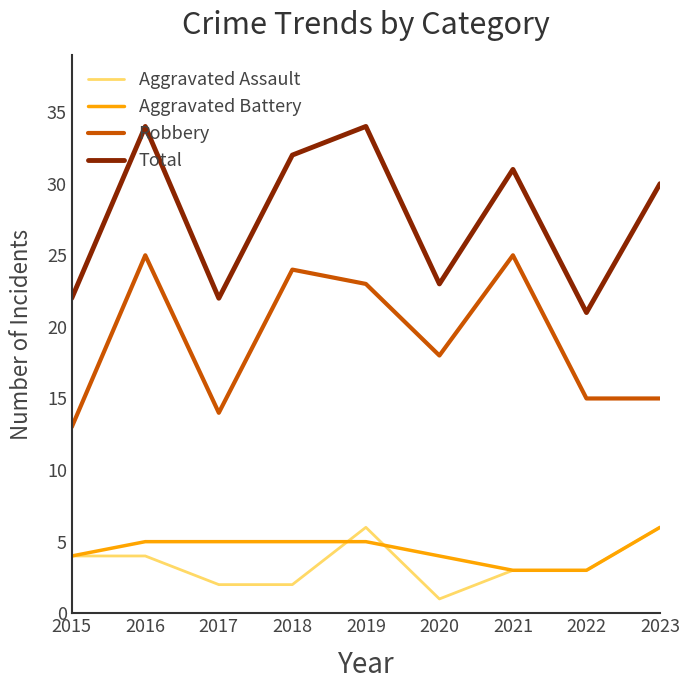

True or false: Total has more than 1 interior local peaks.

True